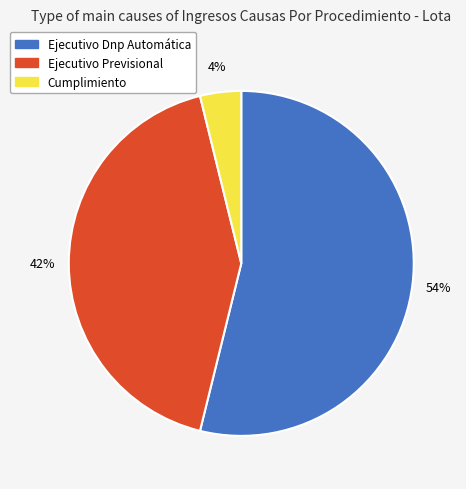

To the nearest percent, what is the average slice percentage?

33%